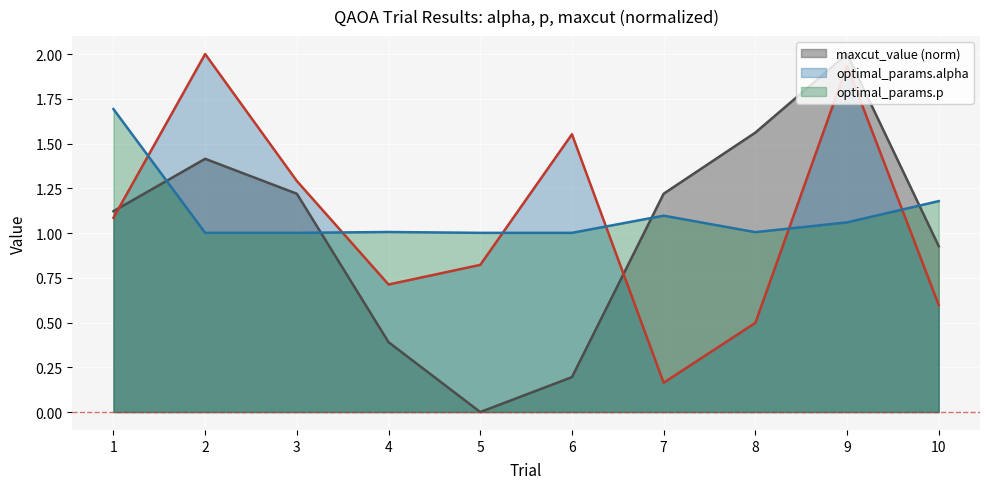

Rank the series by their average value, from highest to lowest.

optimal_params.p, optimal_params.alpha, maxcut_value (norm)